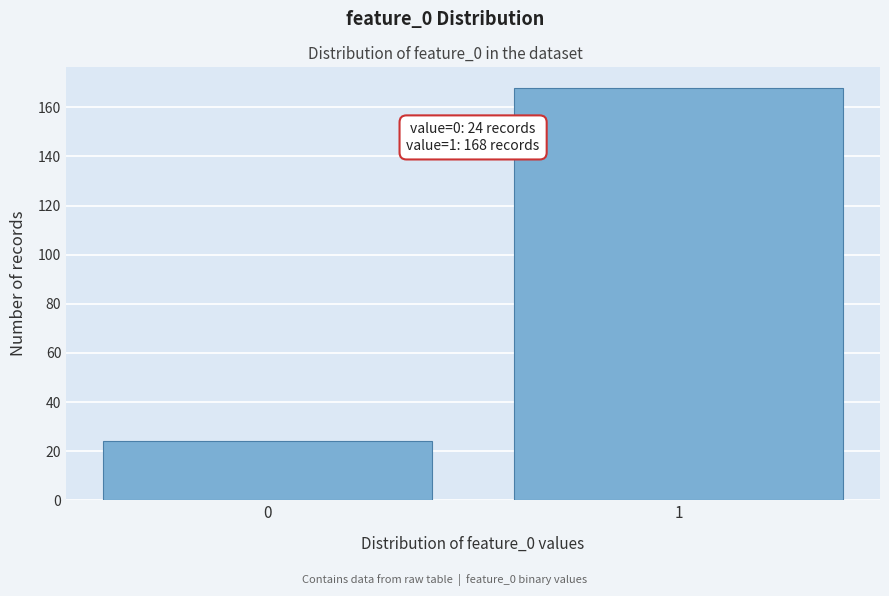

Reading left to right, extract all data points from this chart.

0=24	1=168